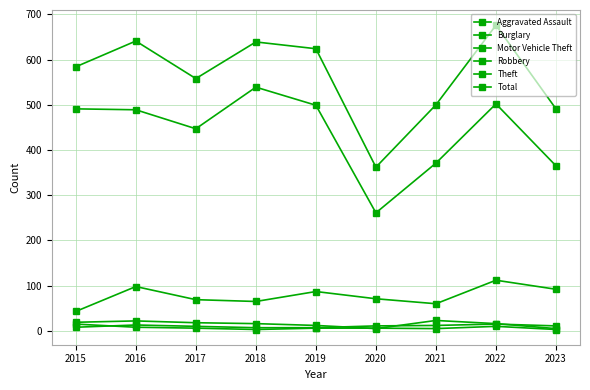

Is this an area chart (filled region under the line)?

No